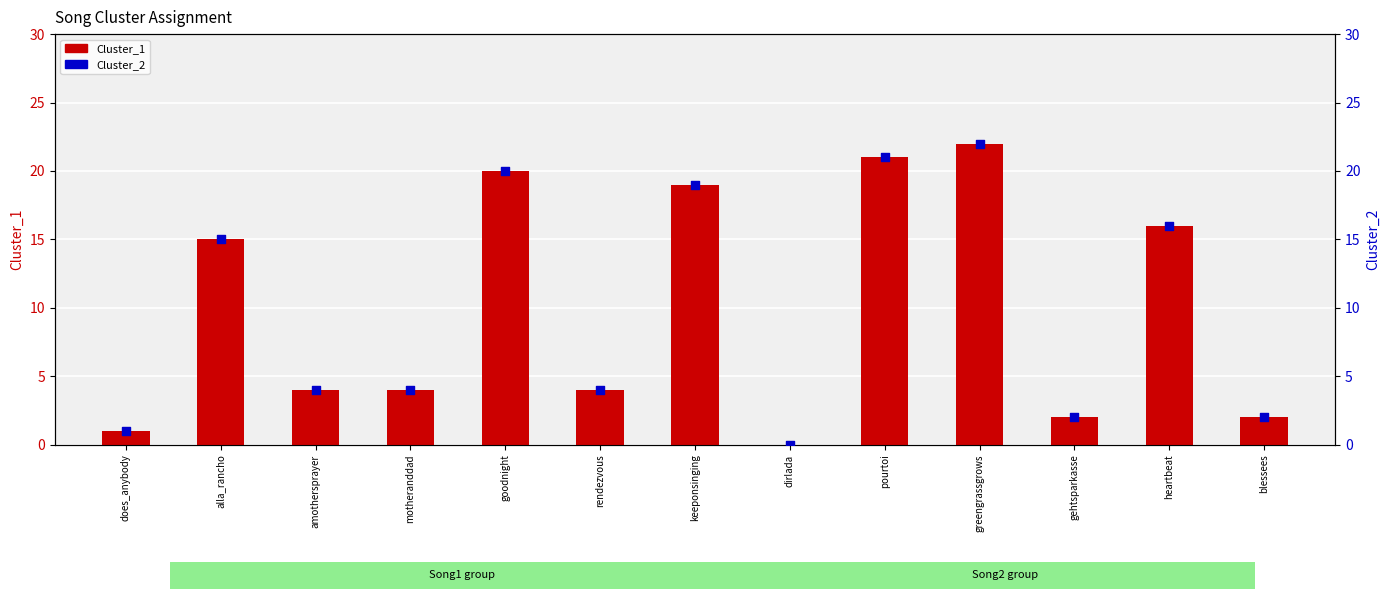

Which series reaches the maximum Y coordinate?

Cluster_1